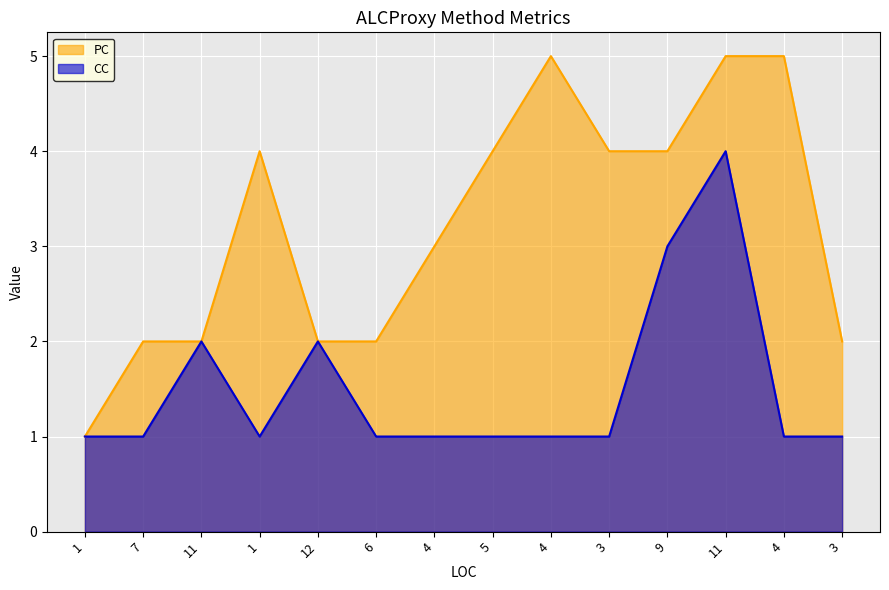

Between 6 and 7, which is larger?

6